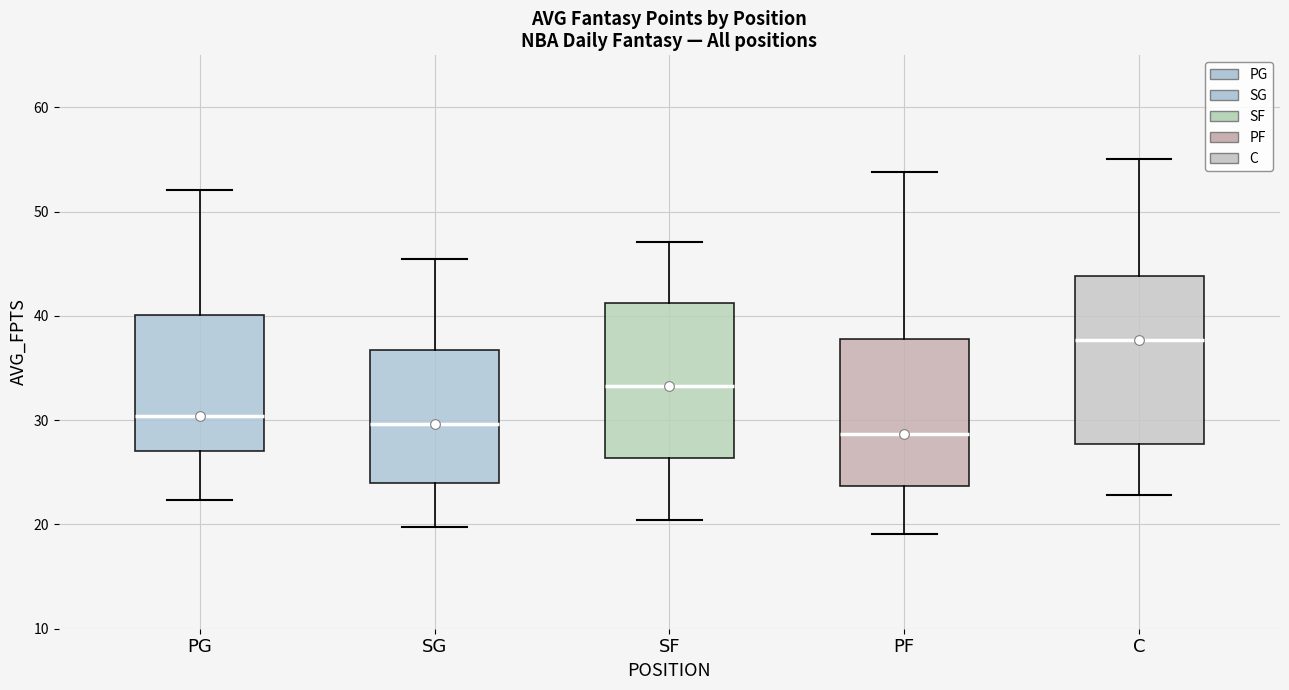

Reading left to right, transcribe this box plot: for each box, give where its median line is, the range the box spans, and where its two whiskers end, as read against the y-axis. The values are not printed on the chart, so give them approximately, as read against the axis.

PG: median 30, box 27 to 40, whiskers 22 to 52
SG: median 30, box 24 to 37, whiskers 20 to 46
SF: median 33, box 26 to 41, whiskers 20 to 47
PF: median 29, box 24 to 38, whiskers 19 to 54
C: median 38, box 28 to 44, whiskers 23 to 55